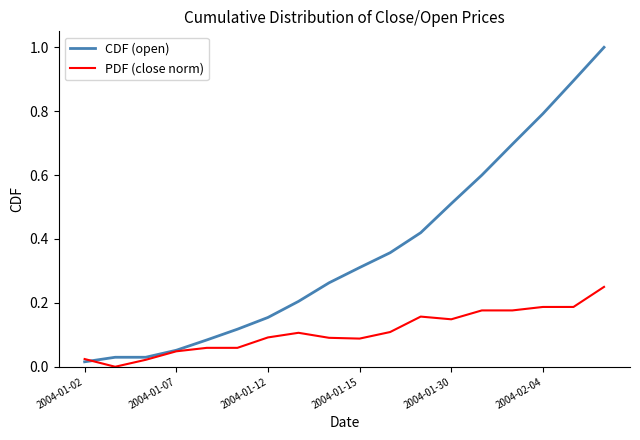

Does the chart display data point markers on the line(s)?

No